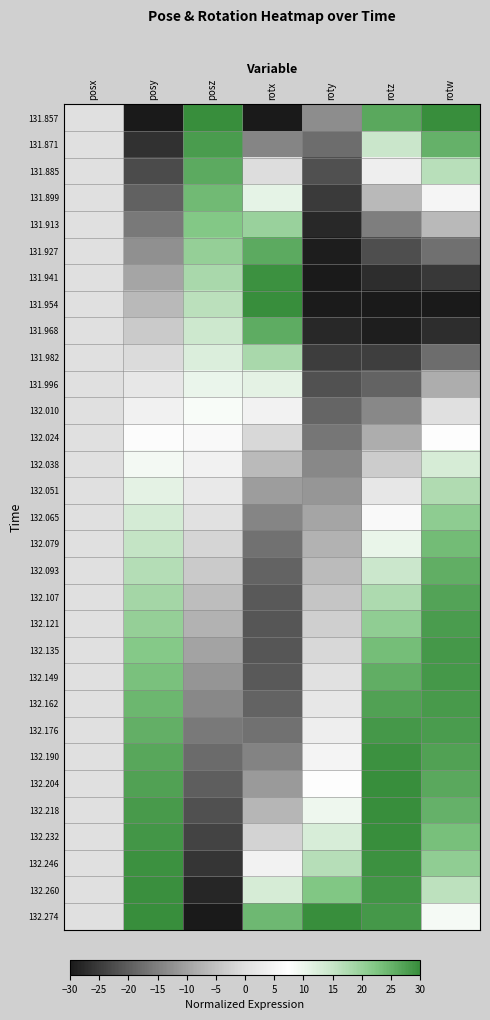

Which label corresponds to the largest value in the chart?

posz